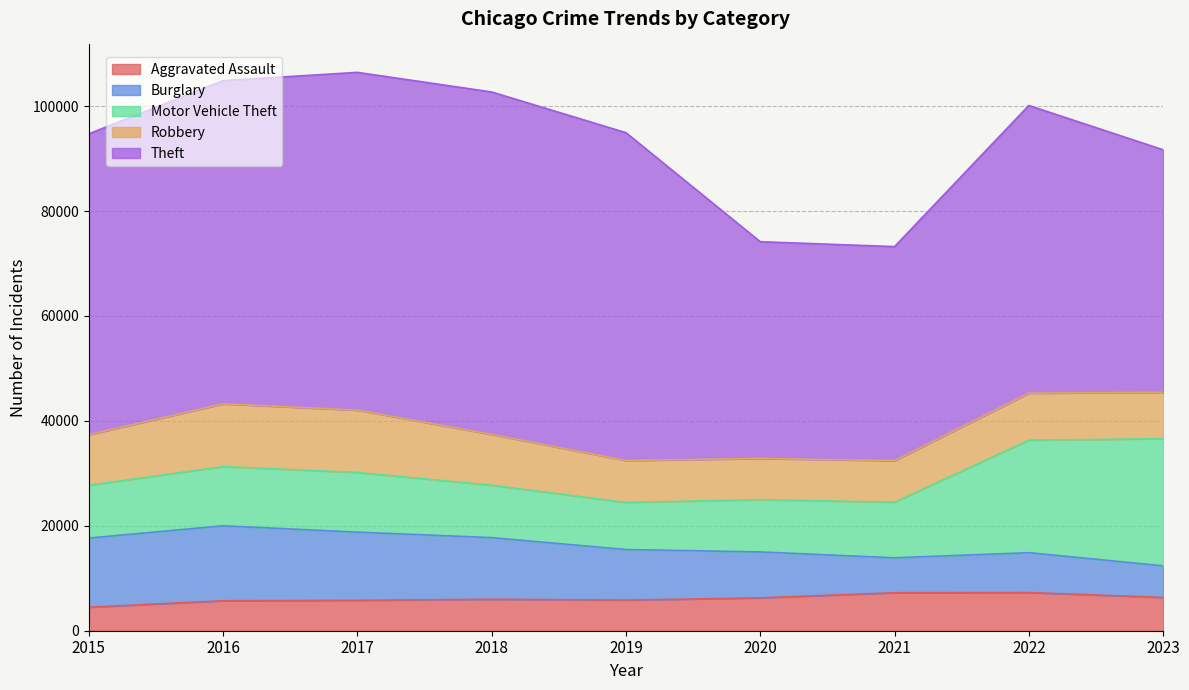

At which category does Aggravated Assault reach its first local valley?

2019